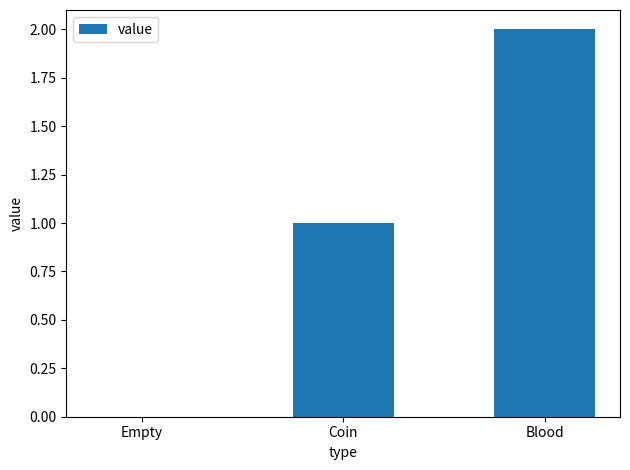

Count the number of categories in the chart.

3